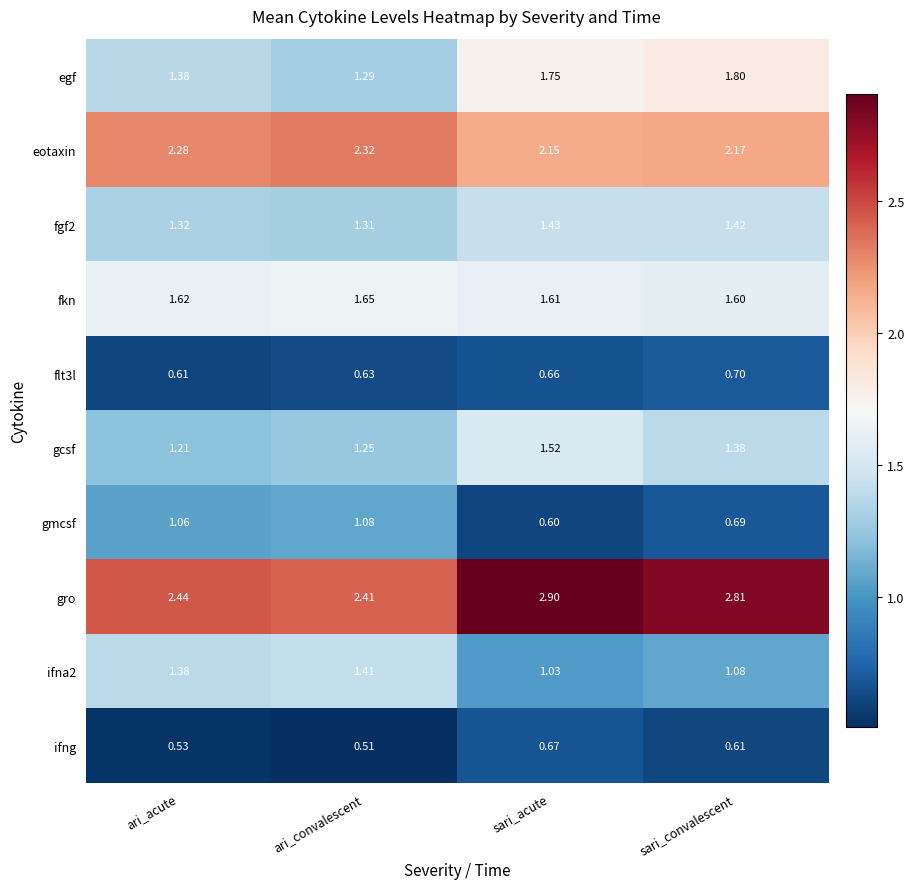

Where is gcsf nearest to the value 1?

ari_acute